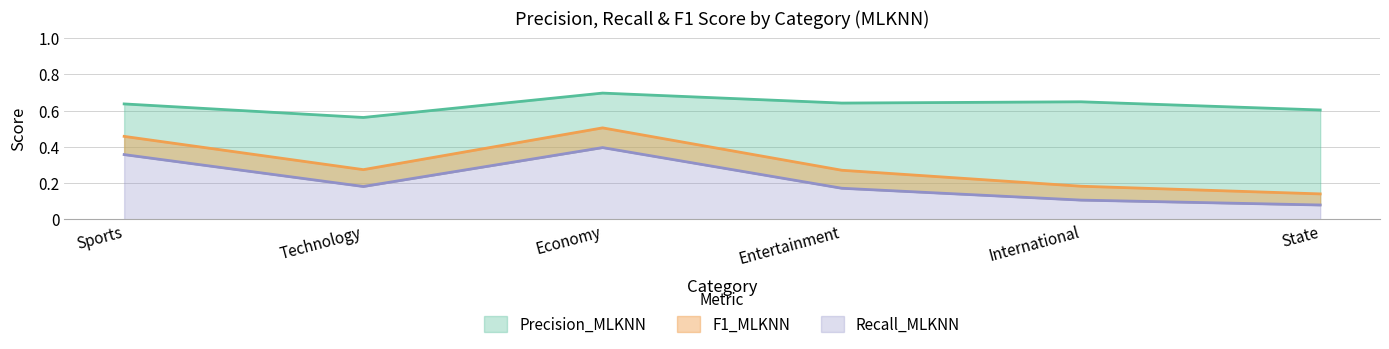

How many F1_MLKNN values are between 0 and 1?

6